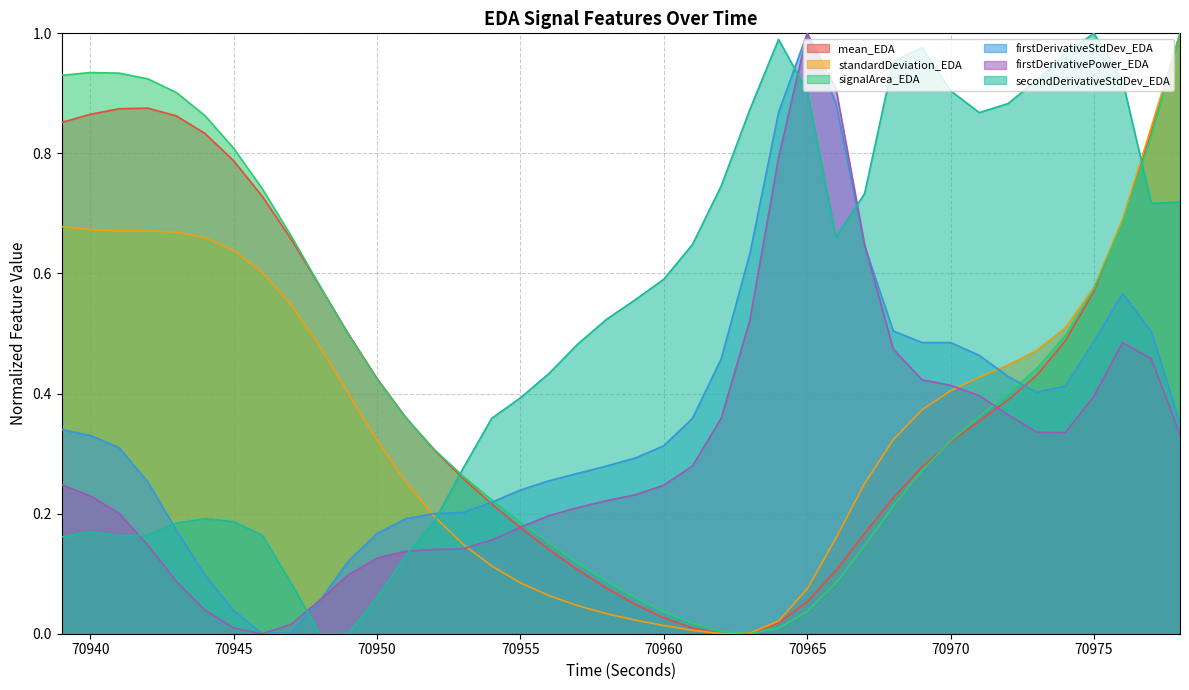

At which label does mean_EDA reach its minimum?

70962